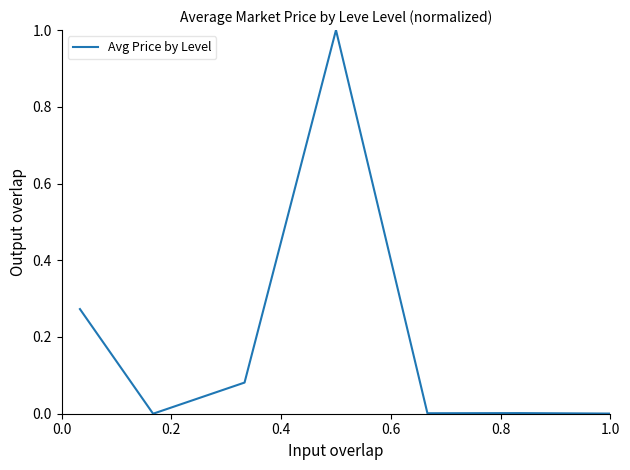

True or false: the data has more than 0 interior local peaks.

True